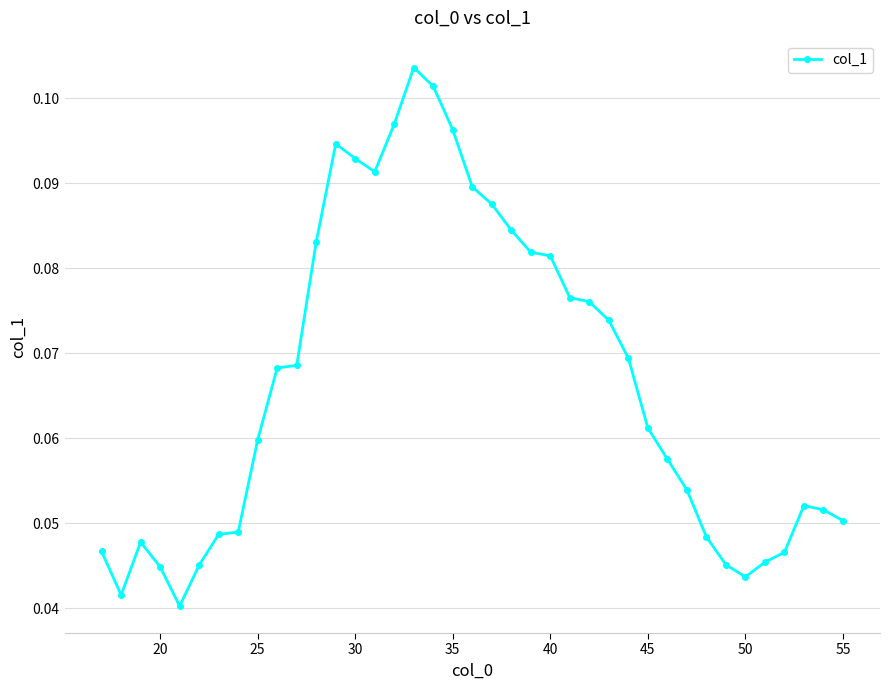

How many values are between 0 and 1?

39